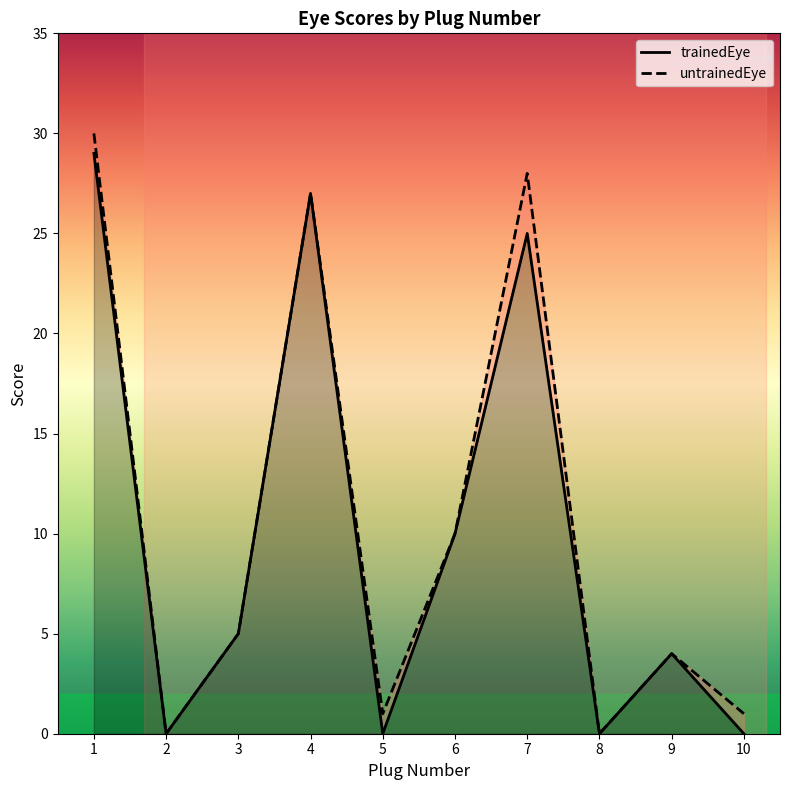

How many data points in trainedEye are above 5?

4